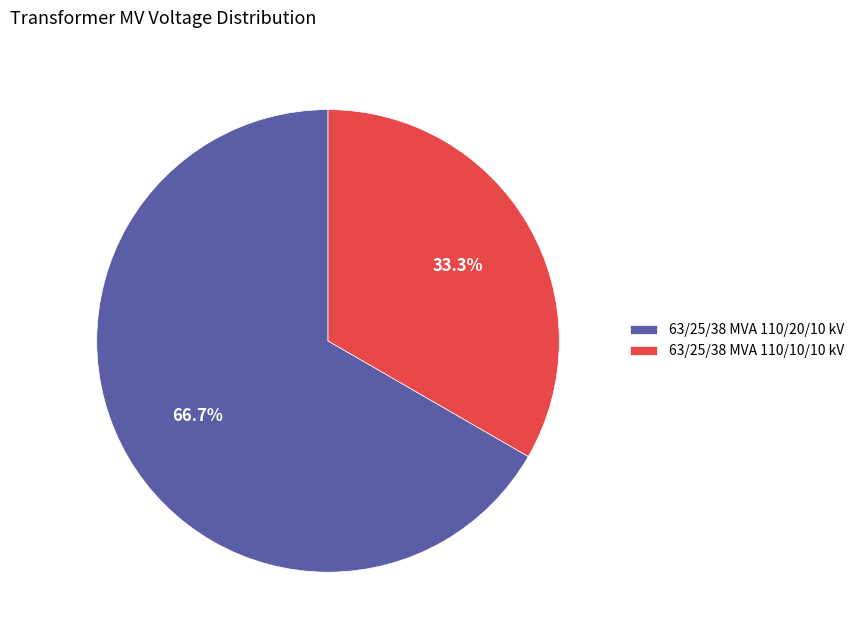

Is the sum of 63/25/38 MVA 110/20/10 kV and 63/25/38 MVA 110/10/10 kV greater than half?

Yes